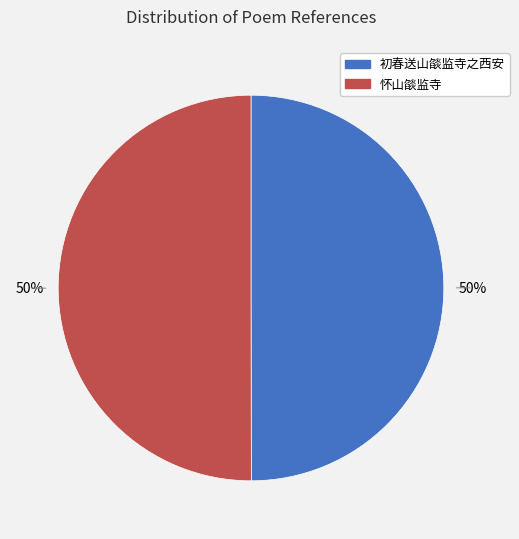

To the nearest percent, what is the average slice percentage?

50%